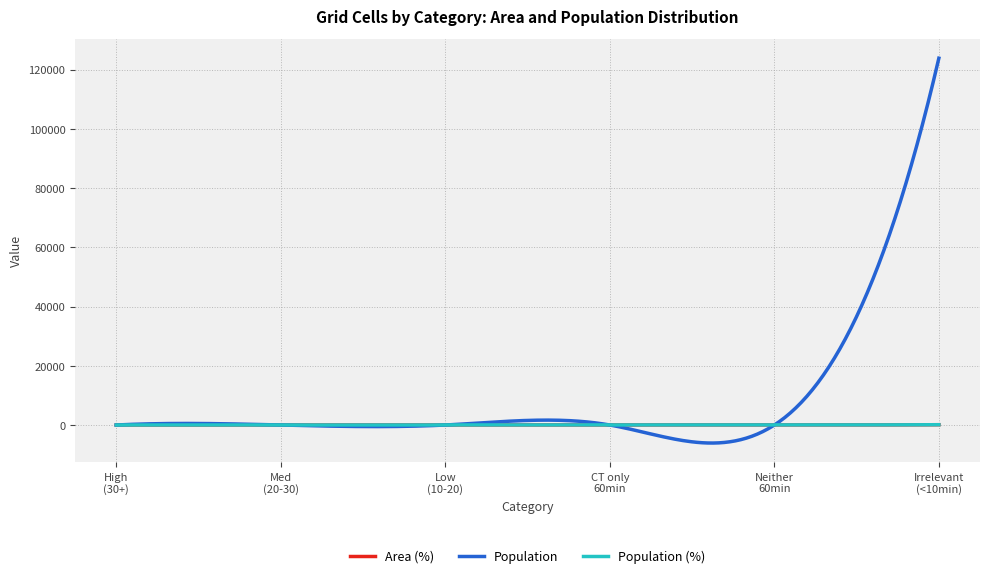

True or false: Area (%) and Population (%) intersect in this chart.

False